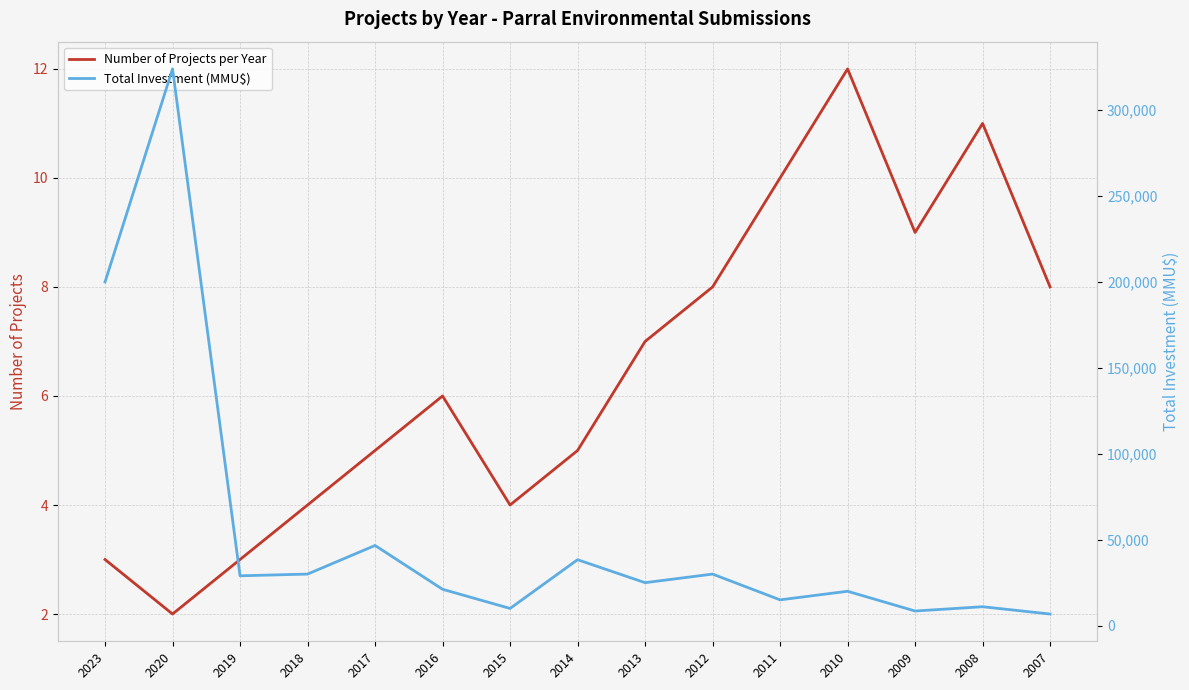

At how many categories does at least one series exceed 146288?

2